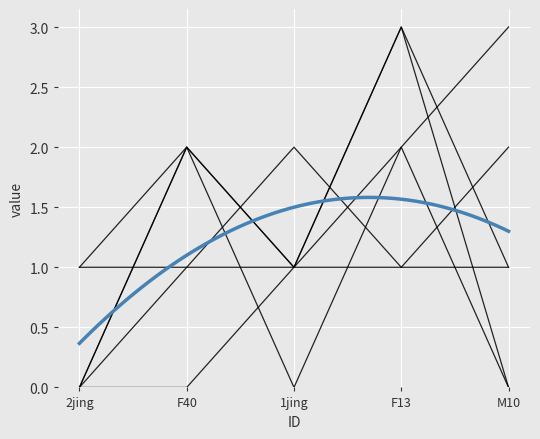

Where is the first local maximum for CI01000373_38395_38577.A?

F40